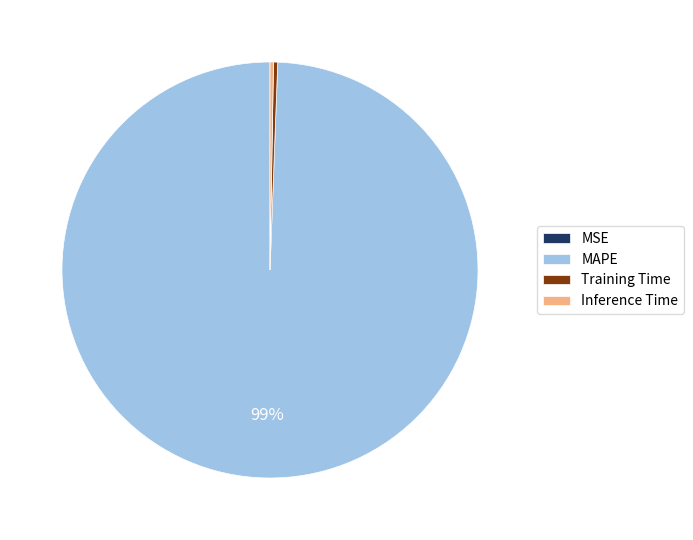

Which category has the biggest portion of the pie?

MAPE